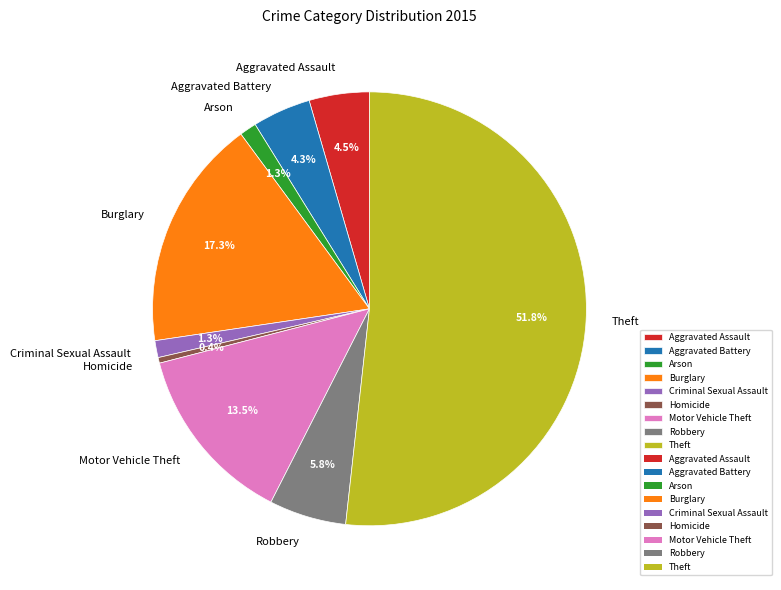

Count the number of slices in the pie.

9